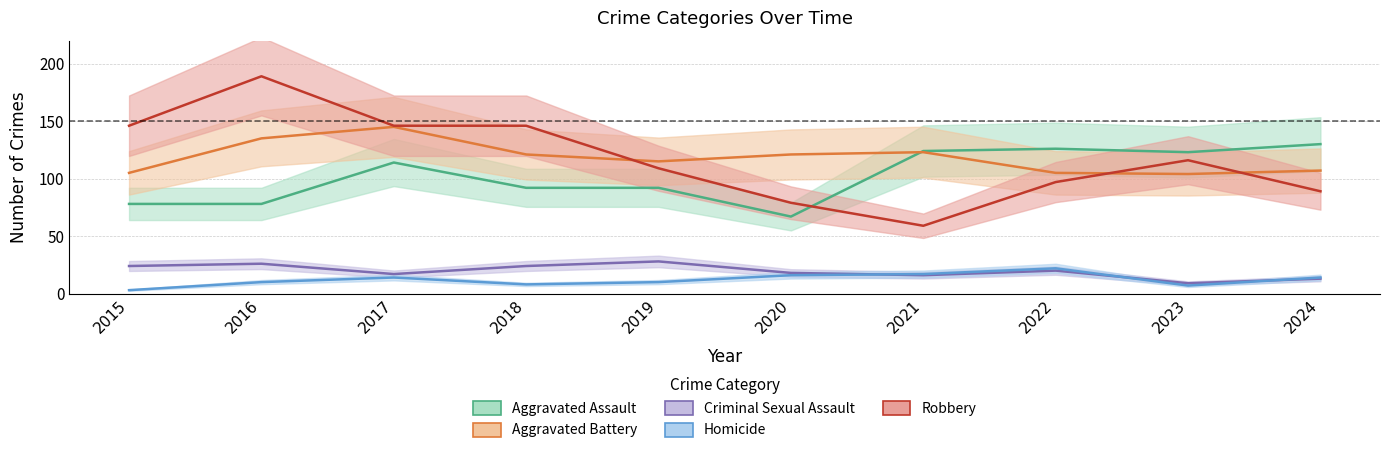

What is the approximate value of Homicide at 2023?

7